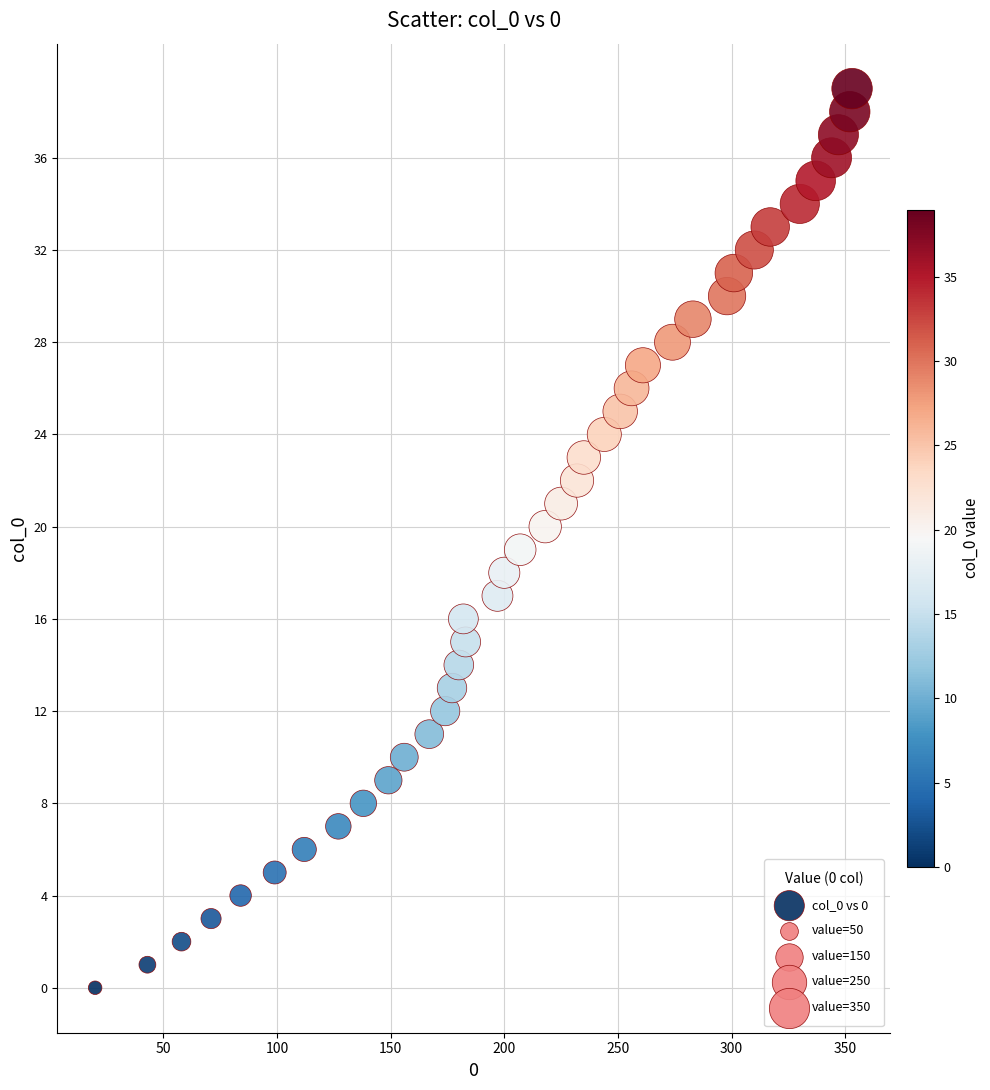

What is the range of X values (max minus min)?

333